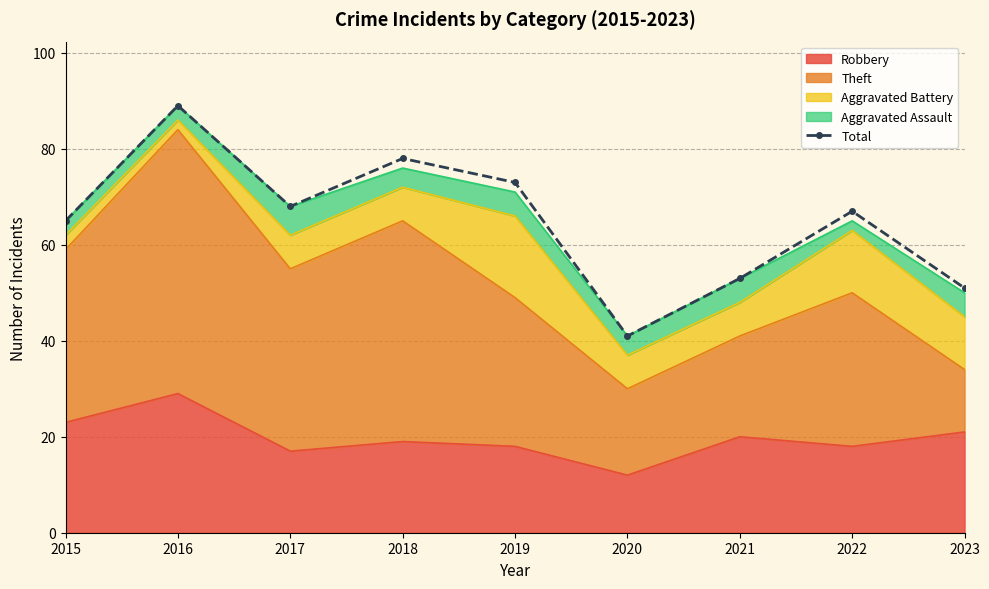

Does the chart have visible grid lines?

Yes